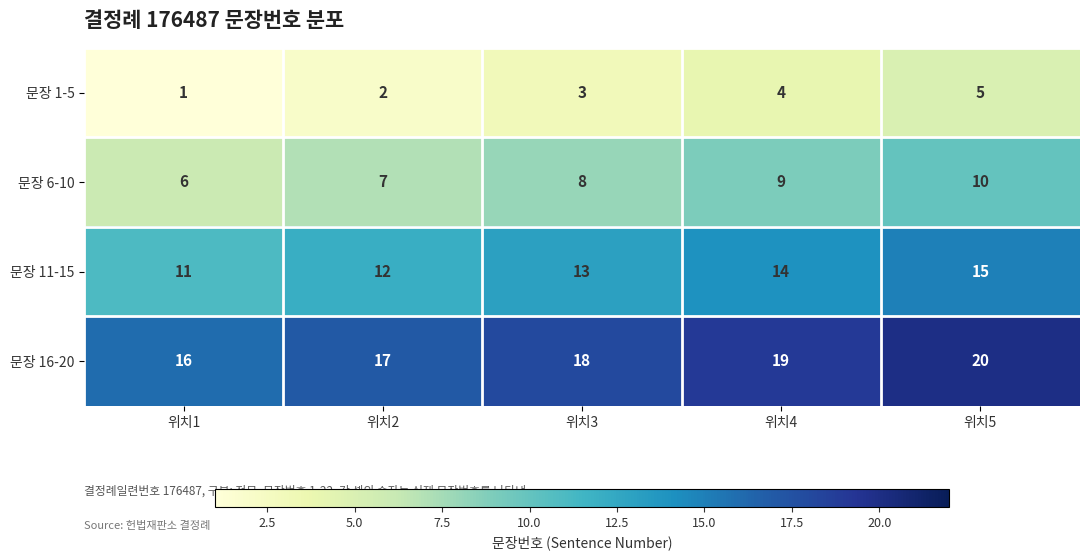

What is the spread (max minus min) of values at 위치4?

15